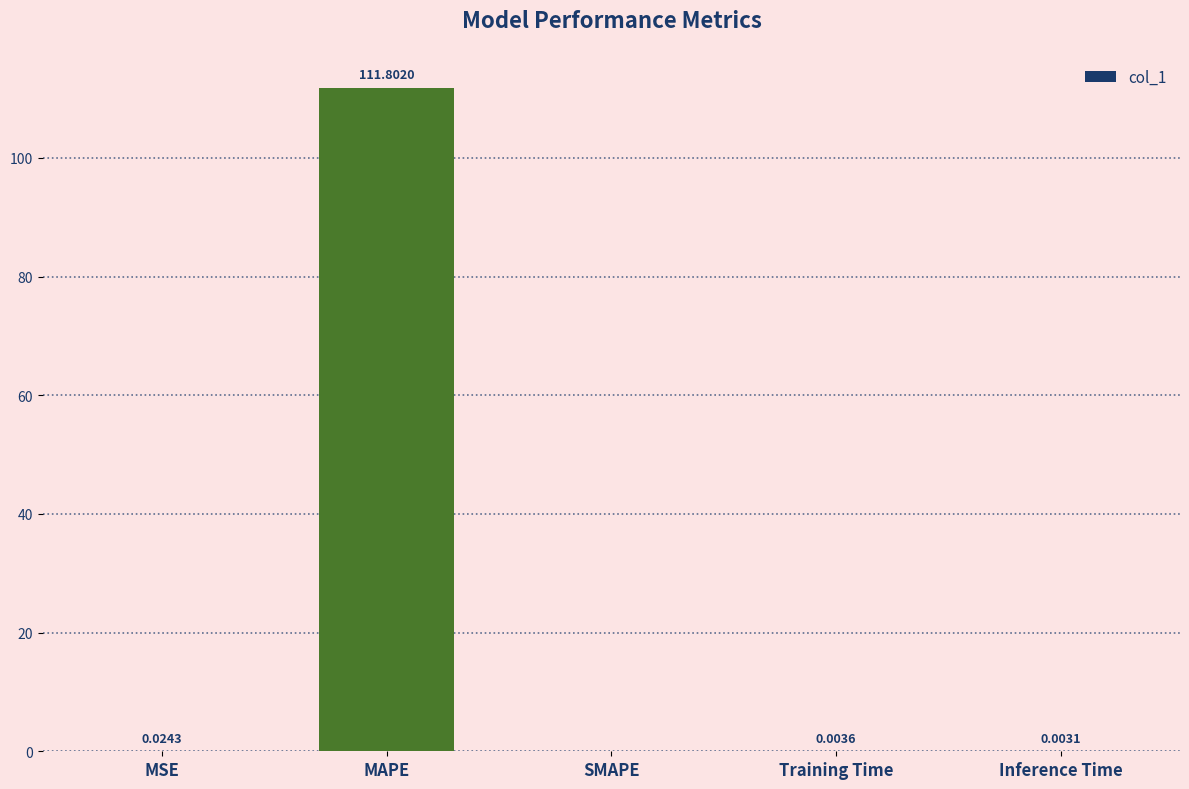

True or false: the data shows 199.4 at MAPE.

False